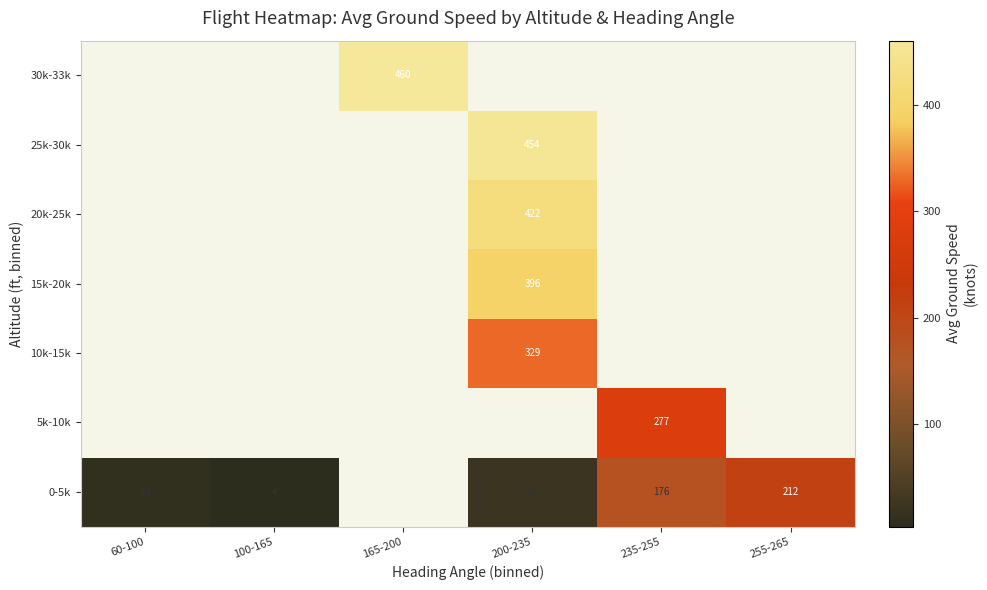

At which label does 20k-25k first exceed 421?

200-235